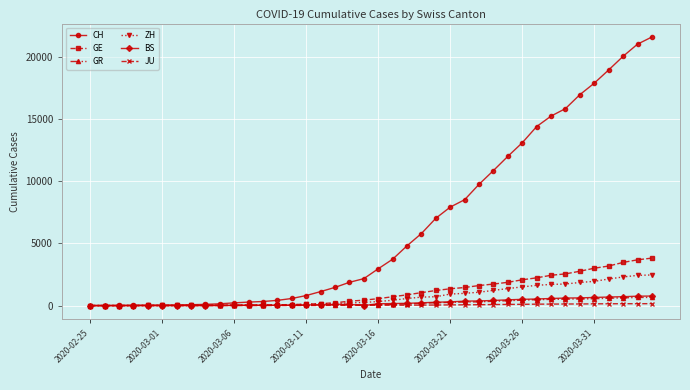

How many categories are shown in the chart?

40